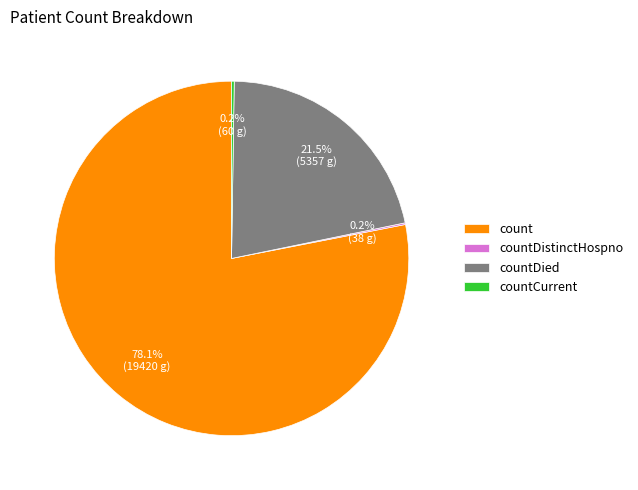

Does any single category account for the majority?

Yes